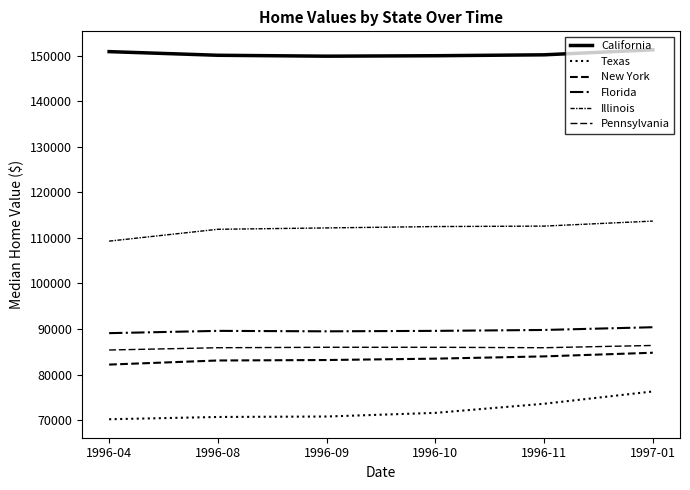

Is the value of California at 1997-01 greater than the value of New York at 1996-11?

Yes